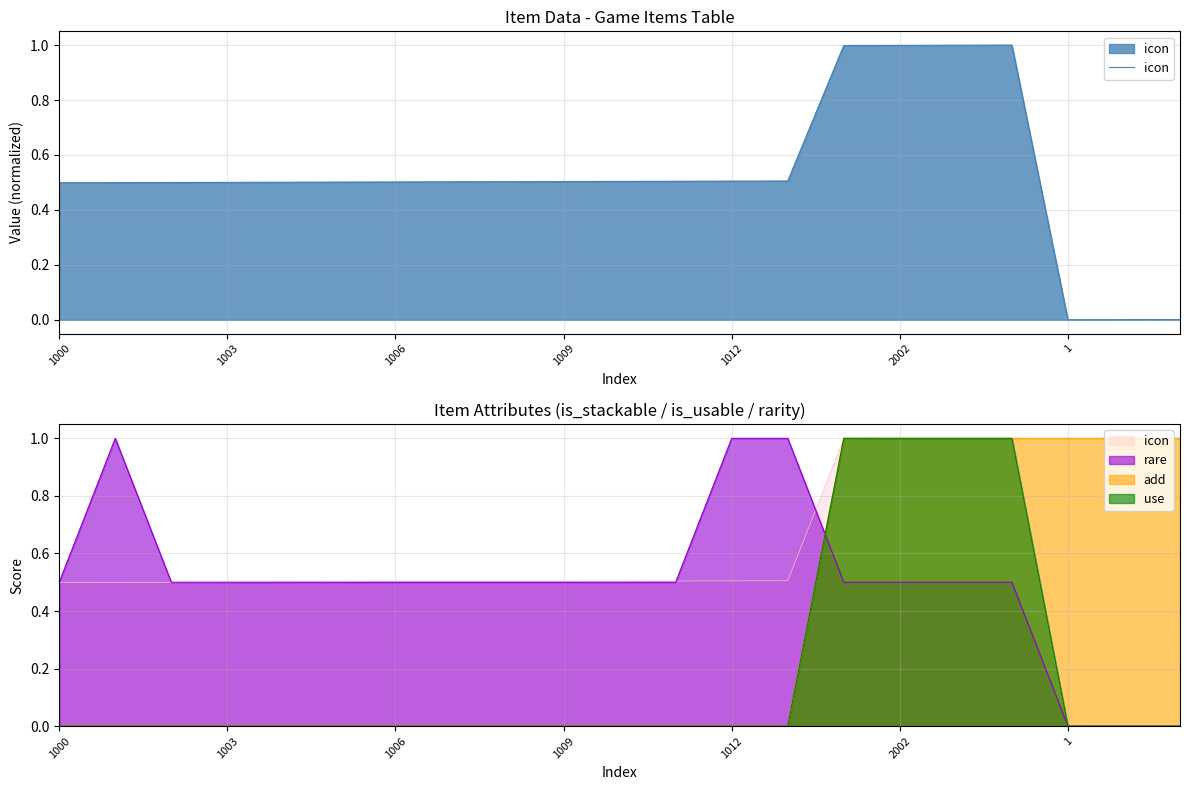

Reading left to right, transcribe all the data shown in this chart.

0.5	0.5	0.5	0.5	0.5	0.5	0.5	0.5	0.5	0.5	0.5	0.5	0.5	0.5	1.0	1.0	1.0	1.0	0.0	0.0	0.0